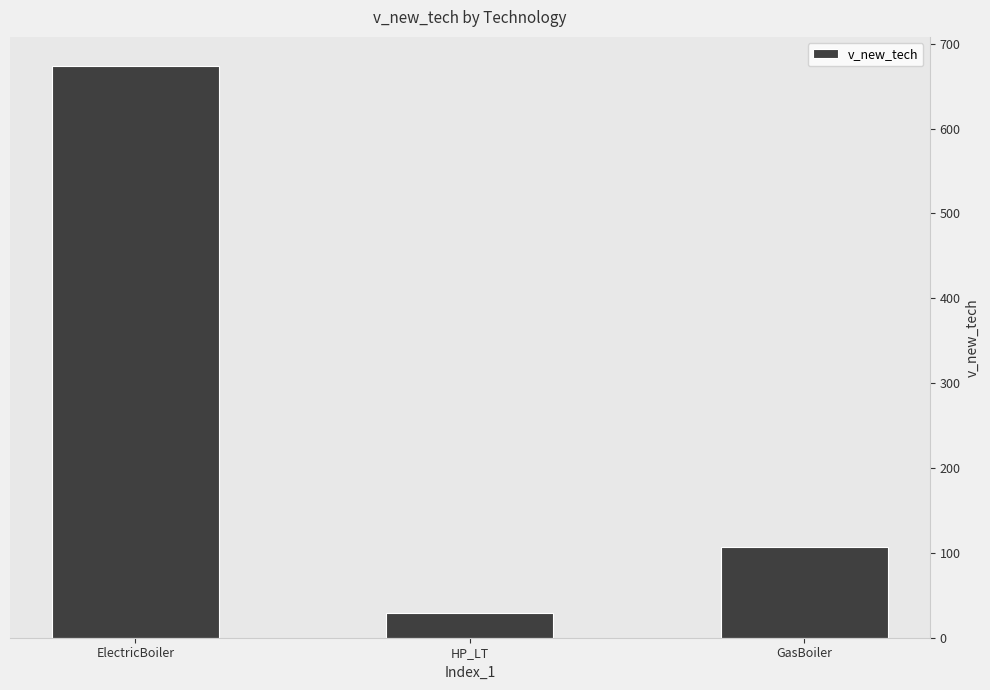

The chart shows a value of 29.1 at HP_LT. True or false?

True